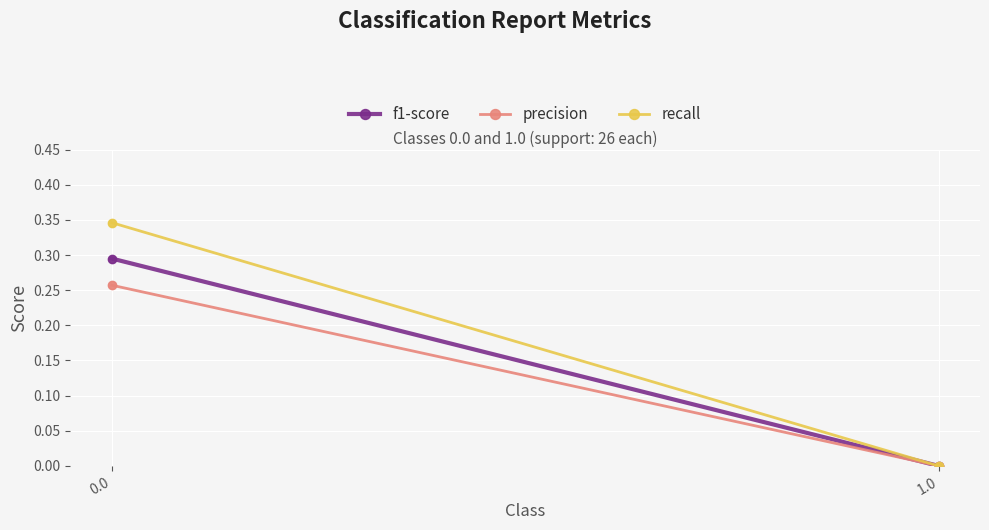

What are all the series names shown in the legend?

f1-score, precision, recall